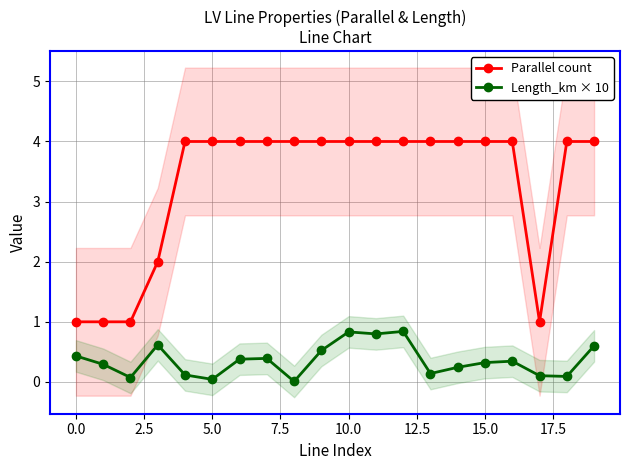

The value of Parallel count at 10.0 is 1.4. True or false?

False